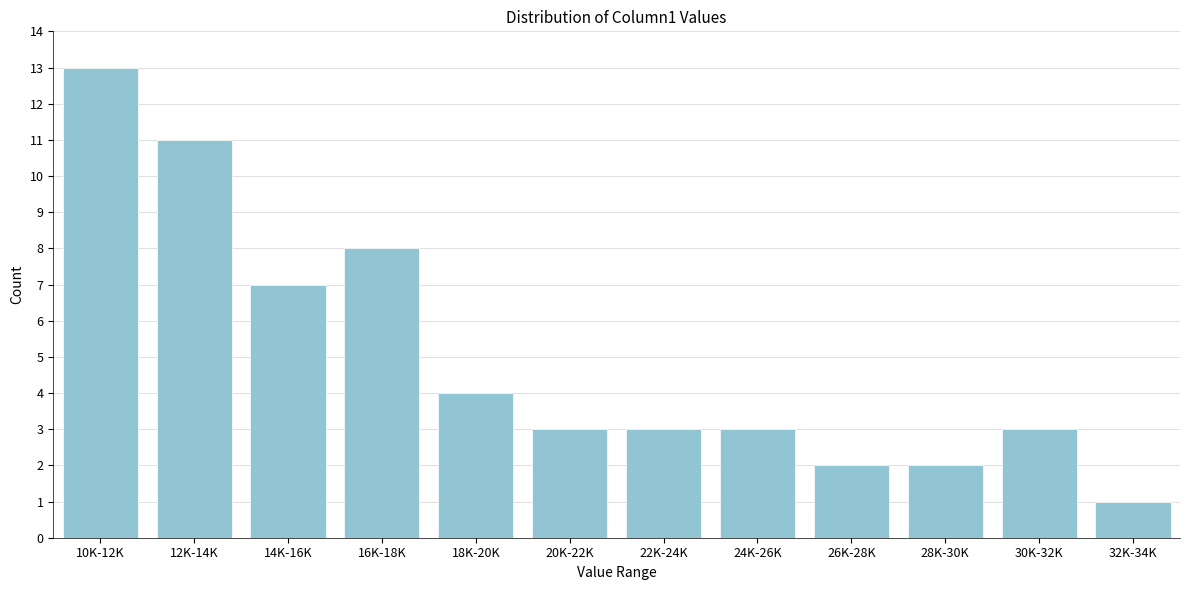

Reading right to left, what are all the values shown in this chart?

32K-34K=1	30K-32K=3	28K-30K=2	26K-28K=2	24K-26K=3	22K-24K=3	20K-22K=3	18K-20K=4	16K-18K=8	14K-16K=7	12K-14K=11	10K-12K=13